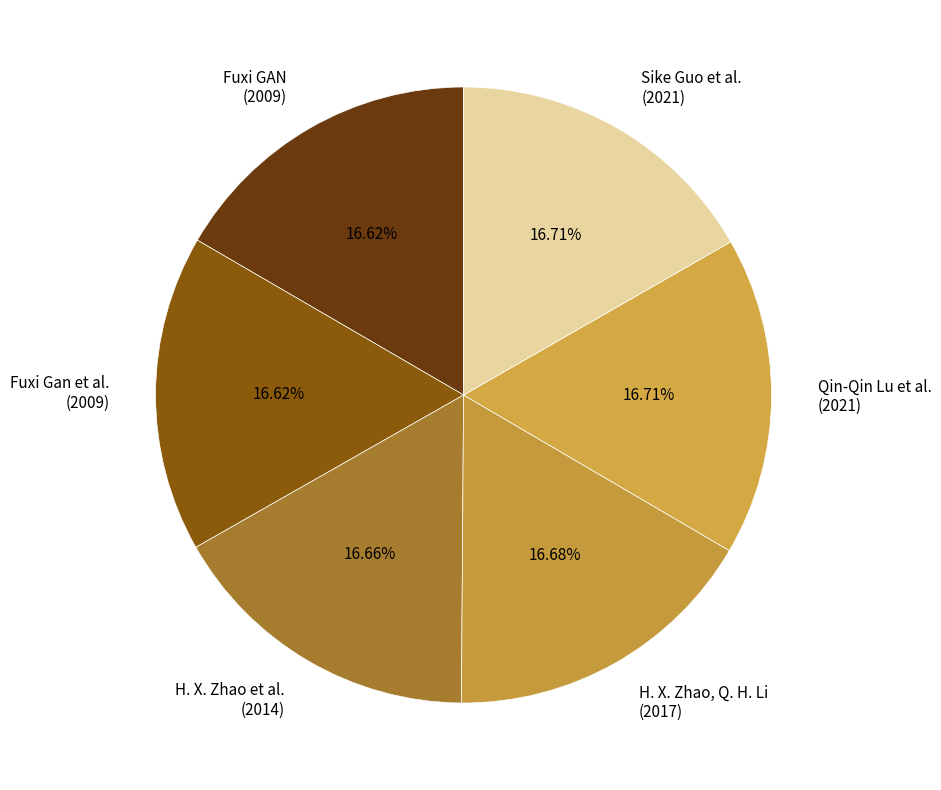

How many segments does this pie chart have?

6